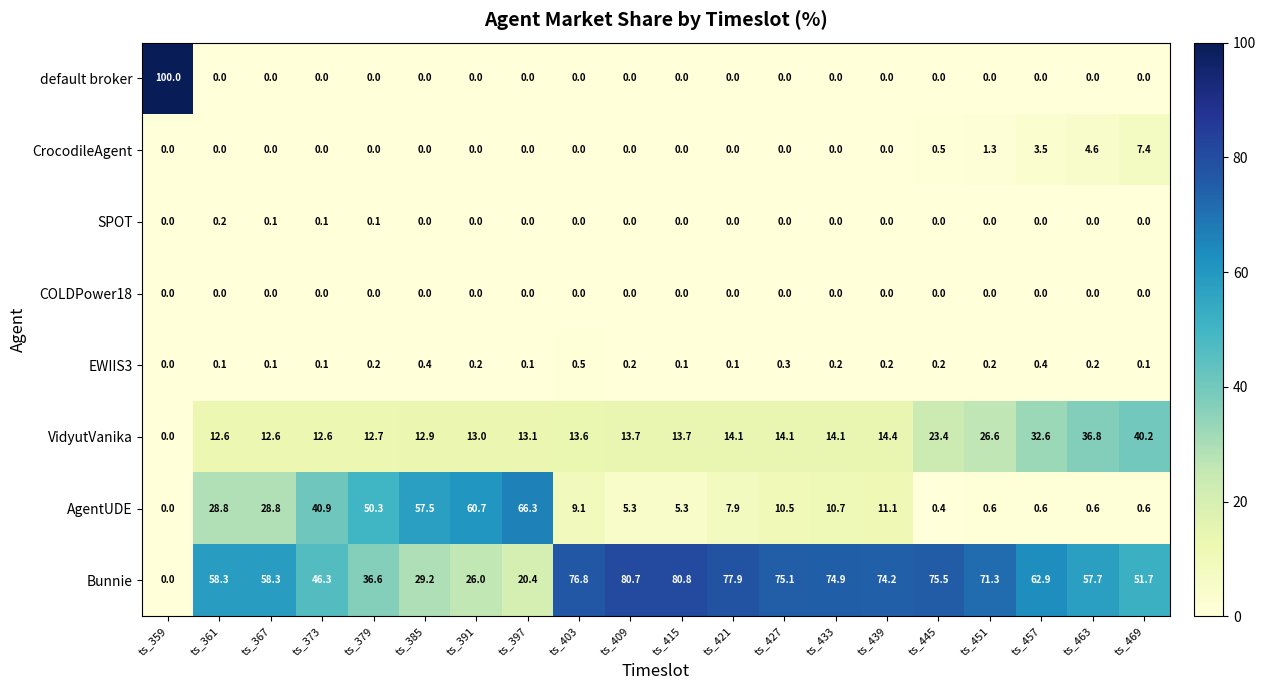

How many values in the AgentUDE series are below 10?

10